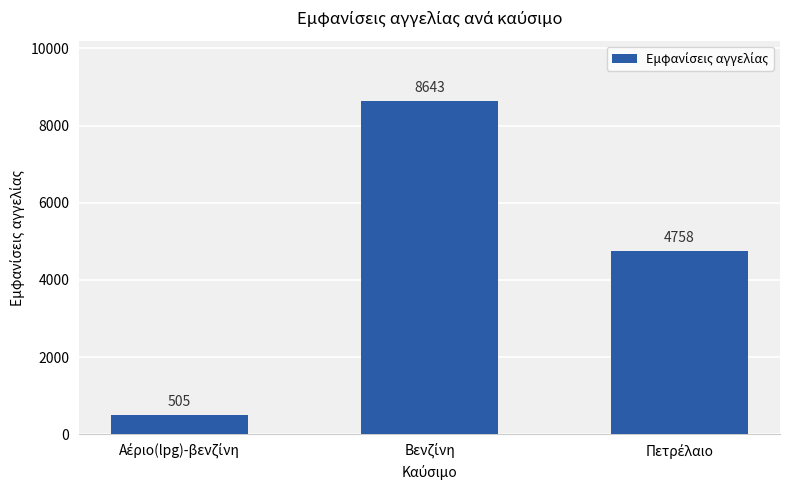

How many values are below 4758?

1